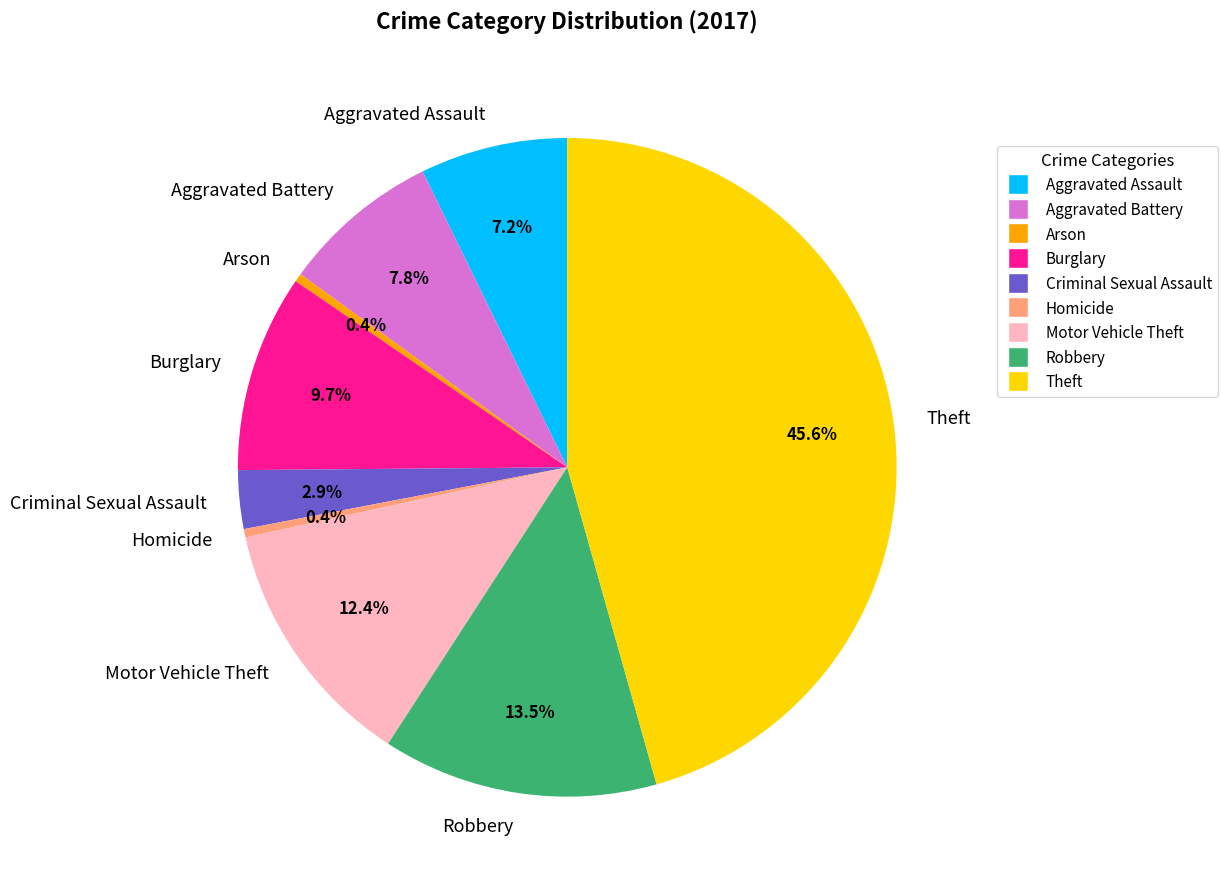

Count the number of slices in the pie.

9